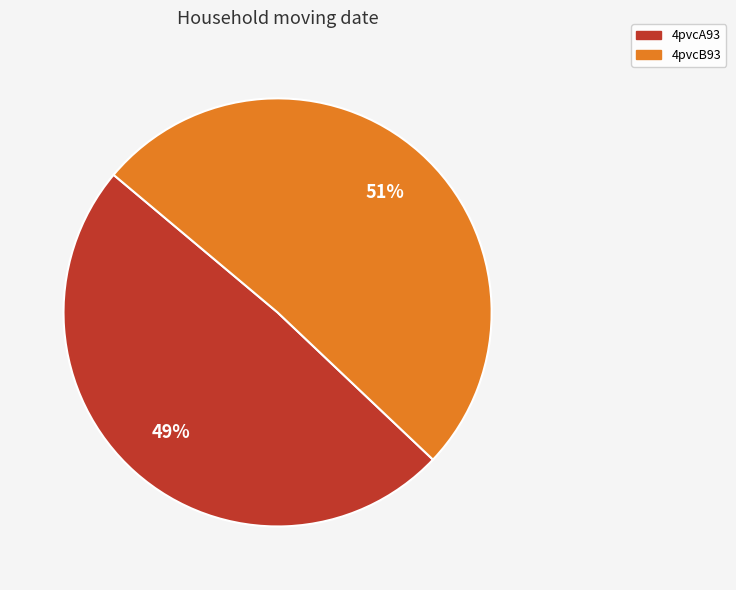

Does any single category account for the majority?

Yes